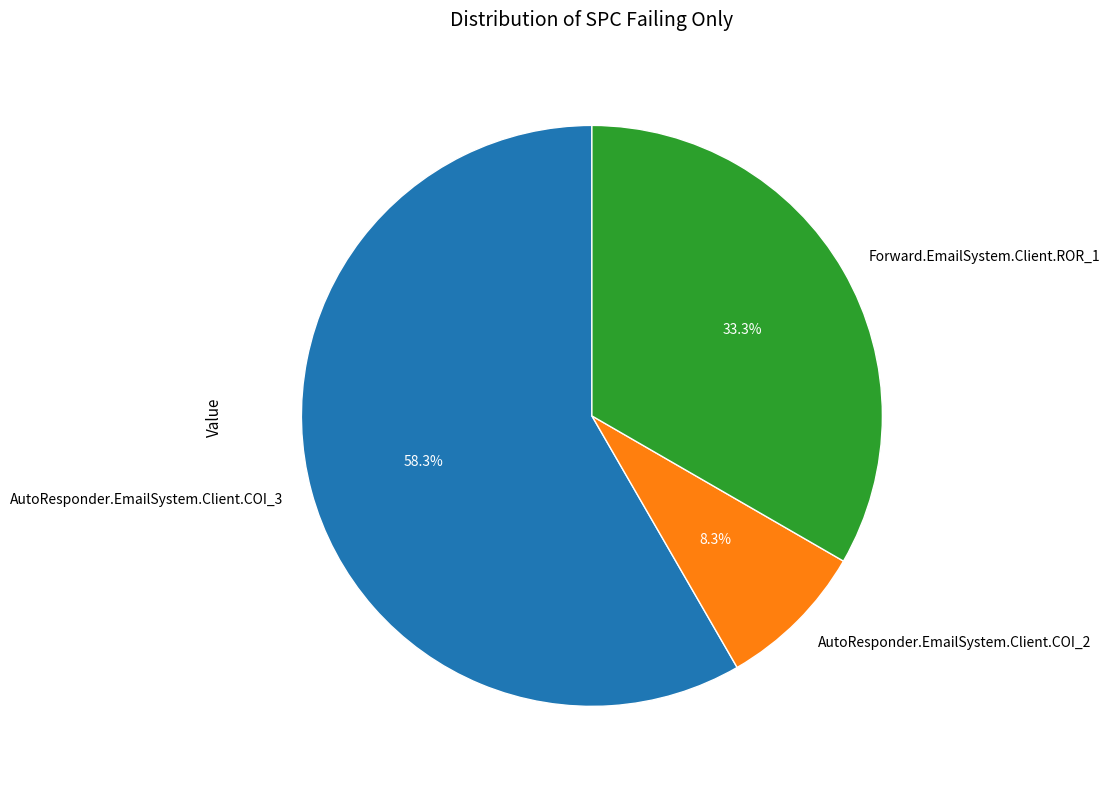

Combined, do Forward.EmailSystem.Client.ROR_1 and AutoResponder.EmailSystem.Client.COI_2 account for over 50%?

No